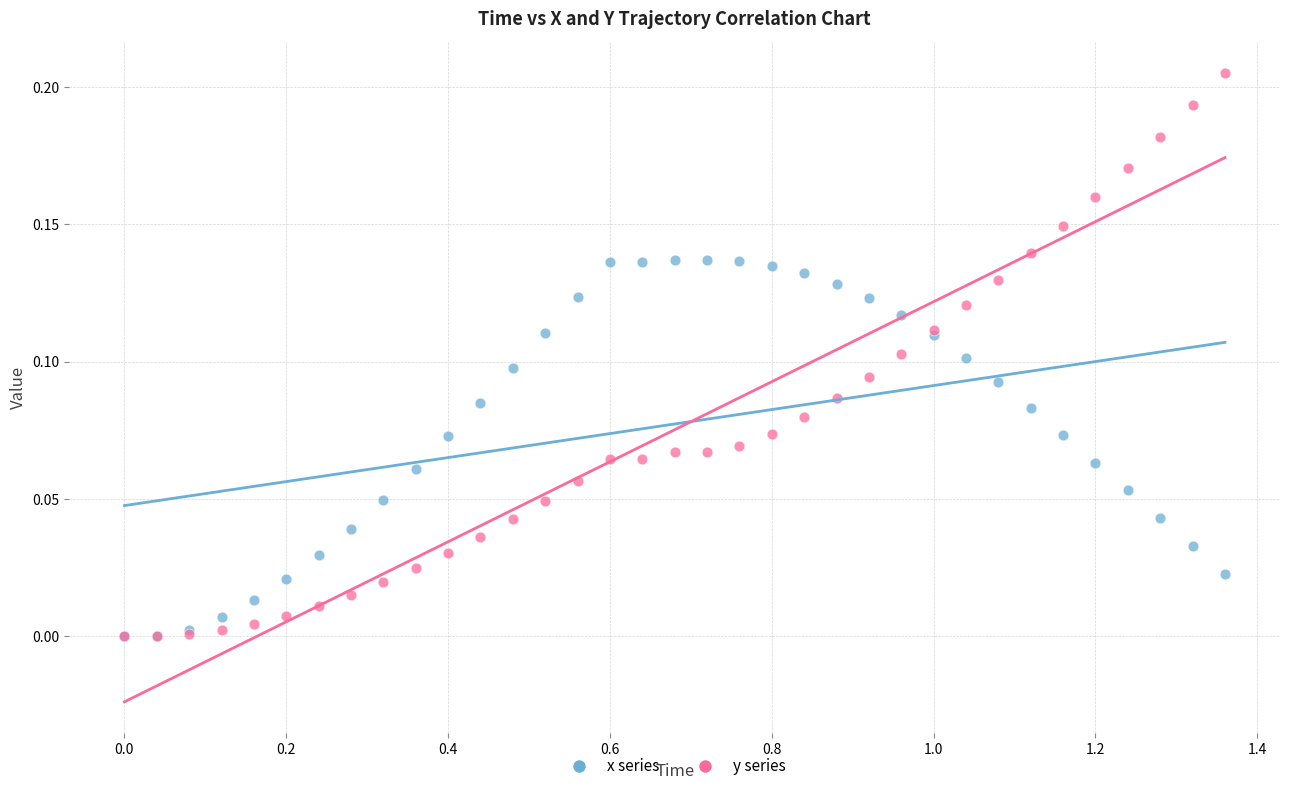

What are all the series names shown in the legend?

x series, y series